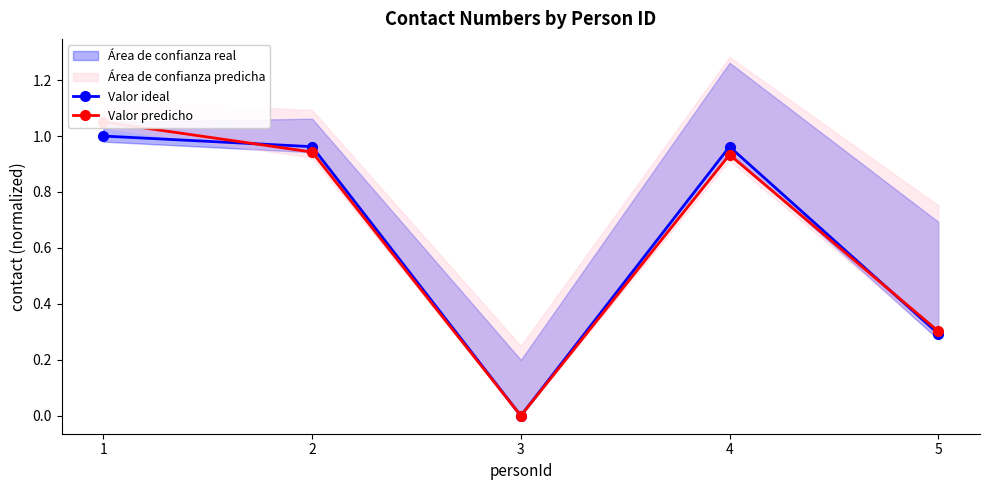

How many data points in Valor ideal are above 0?

4